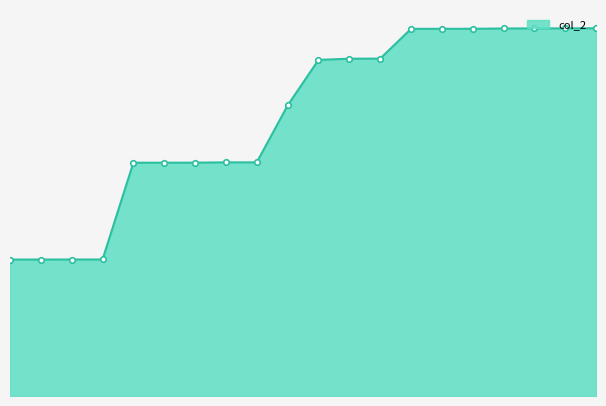

Does the chart have visible grid lines?

No